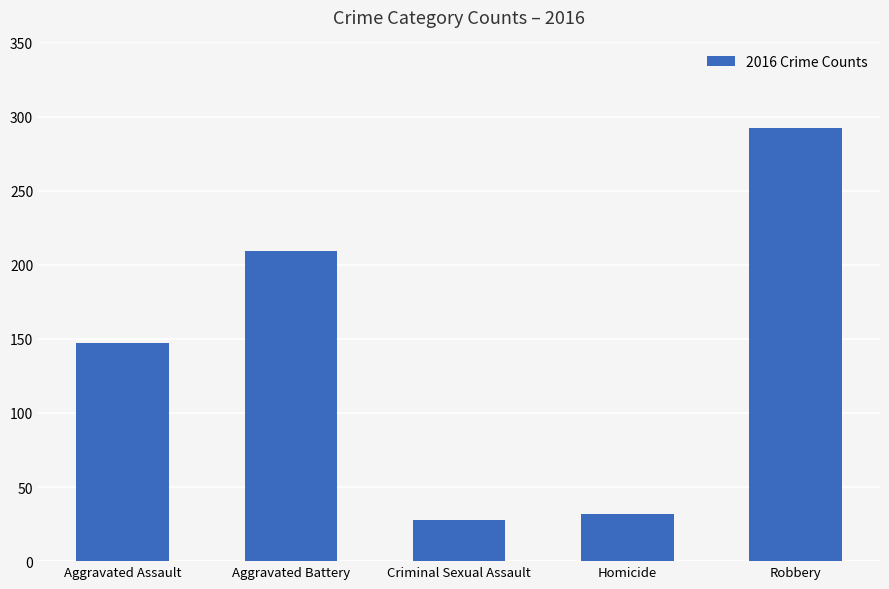

Rank the categories by value from highest to lowest.

Robbery, Aggravated Battery, Aggravated Assault, Homicide, Criminal Sexual Assault